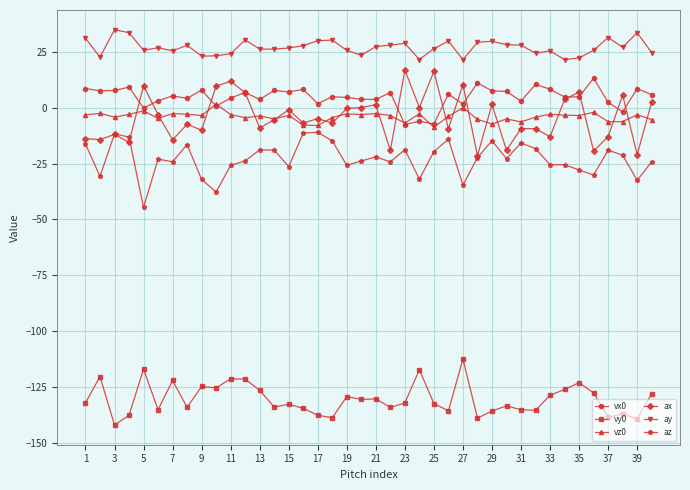

Which series has the largest total across all categories?

ay